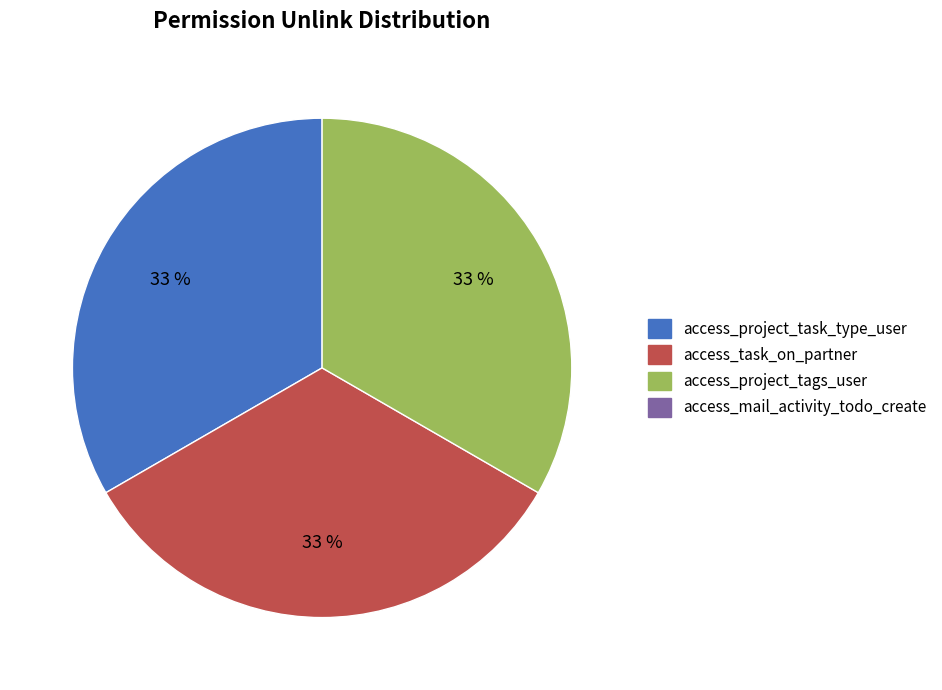

To the nearest percent, what is the difference between the largest and smallest slice percentages?

0%